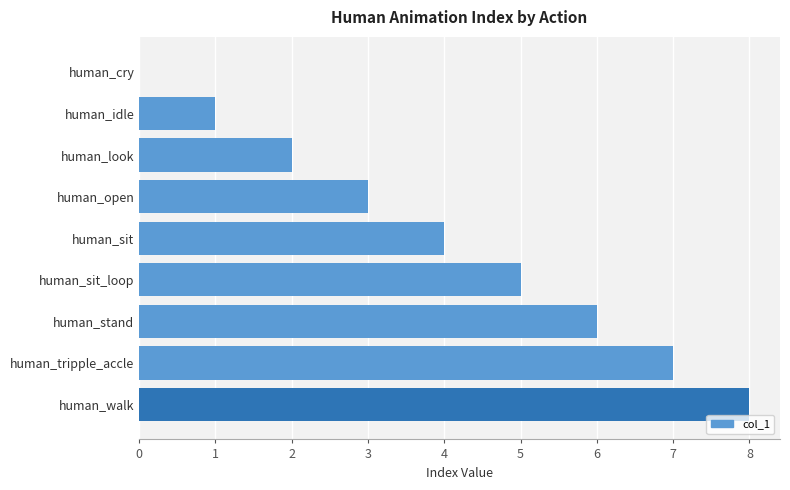

What is the sum of all values?

36